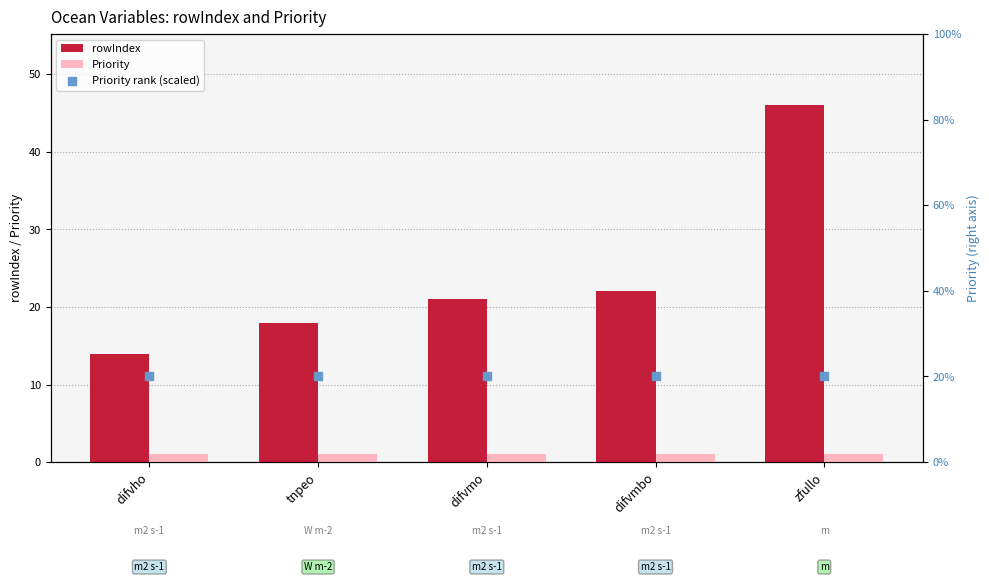

What are all the series names shown in the legend?

rowIndex, Priority, Priority rank (scaled)